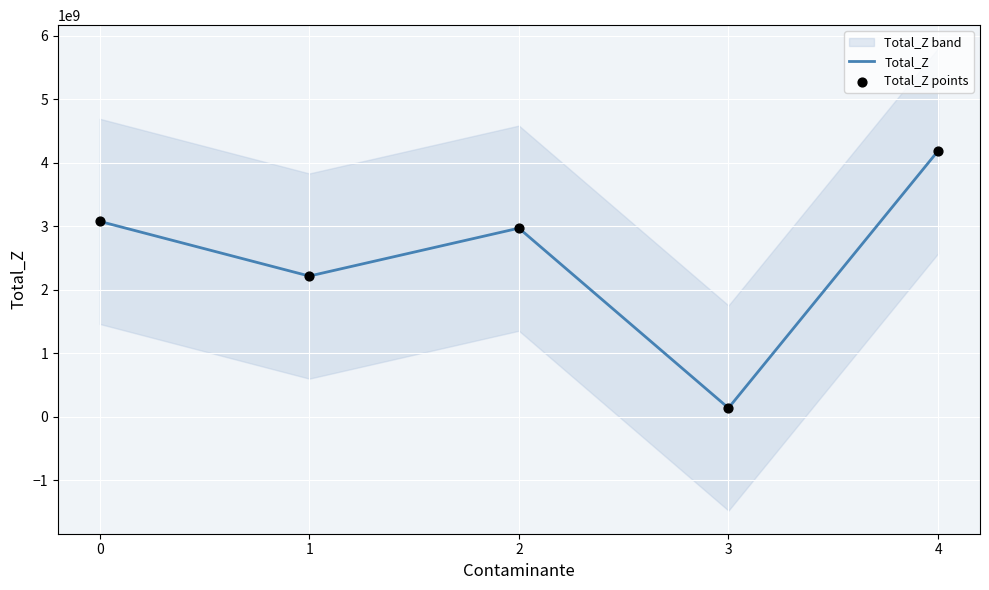

At how many categories does at least one series exceed 3249492785?

1